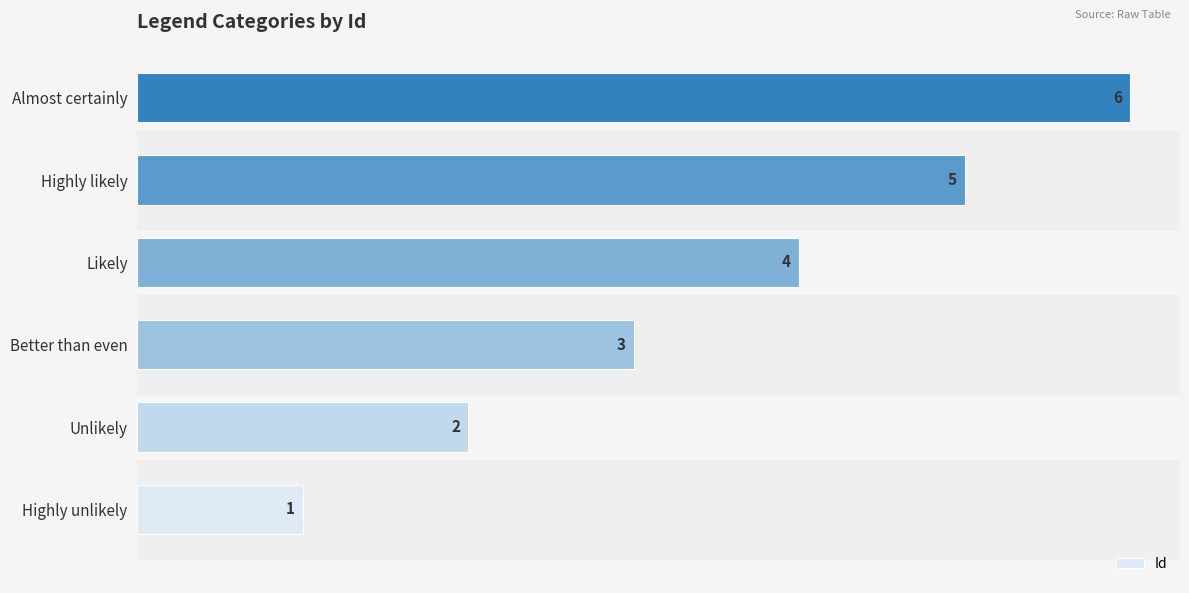

Is it true that the value at Likely is 6?

False